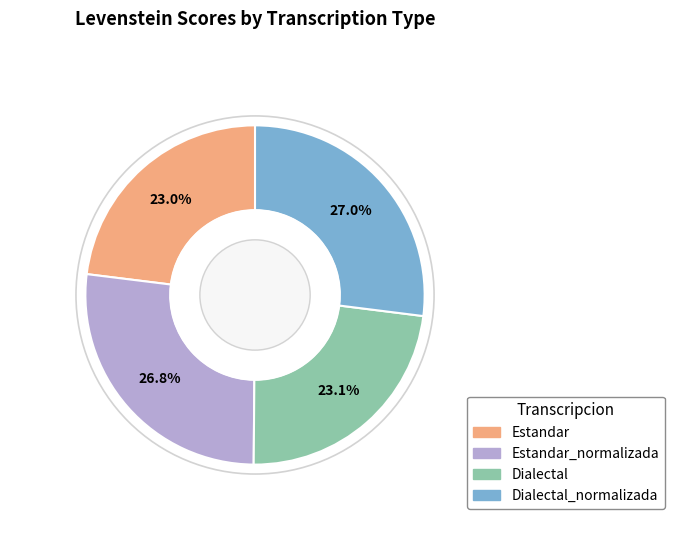

Is there a majority slice in this chart?

No